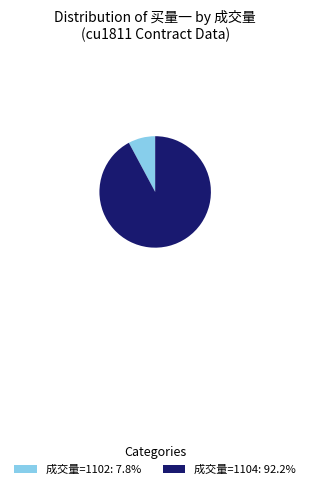

Approximately how many times larger is the value at 成交量=1104: 92.2% compared to 成交量=1102: 7.8%?

11.8